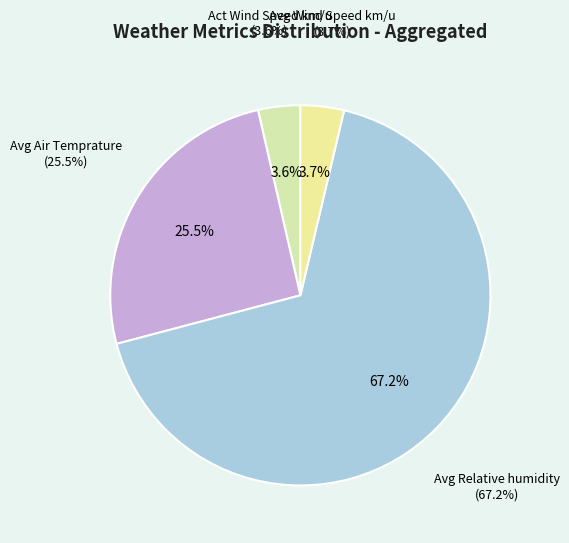

Which series has the widest spread of values?

Act Wind Speed km/u